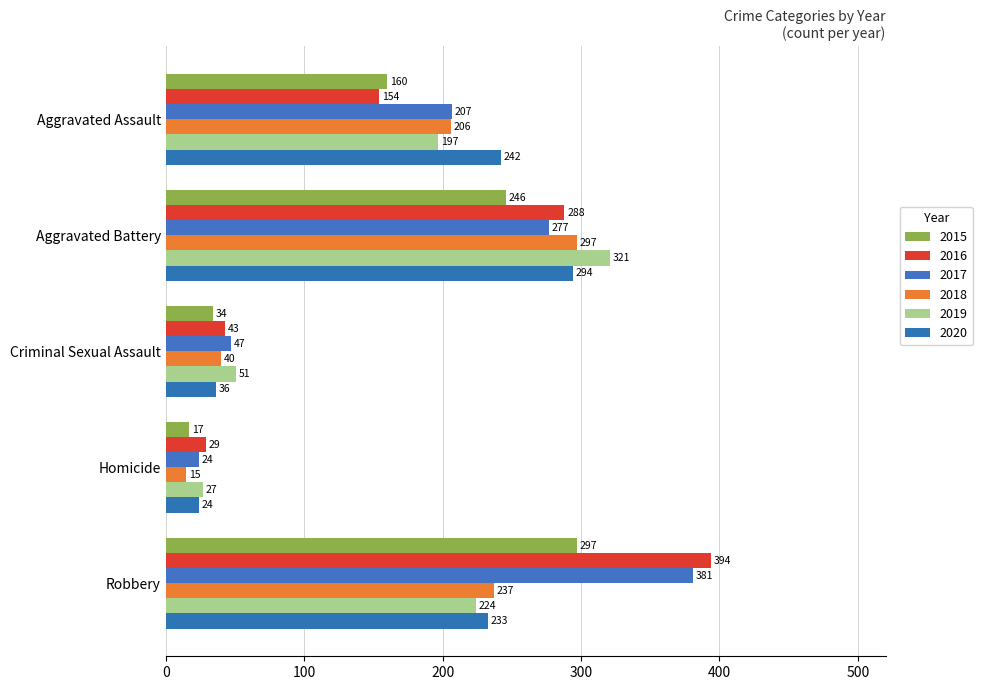

At which category is the sum across all series the highest?

Robbery